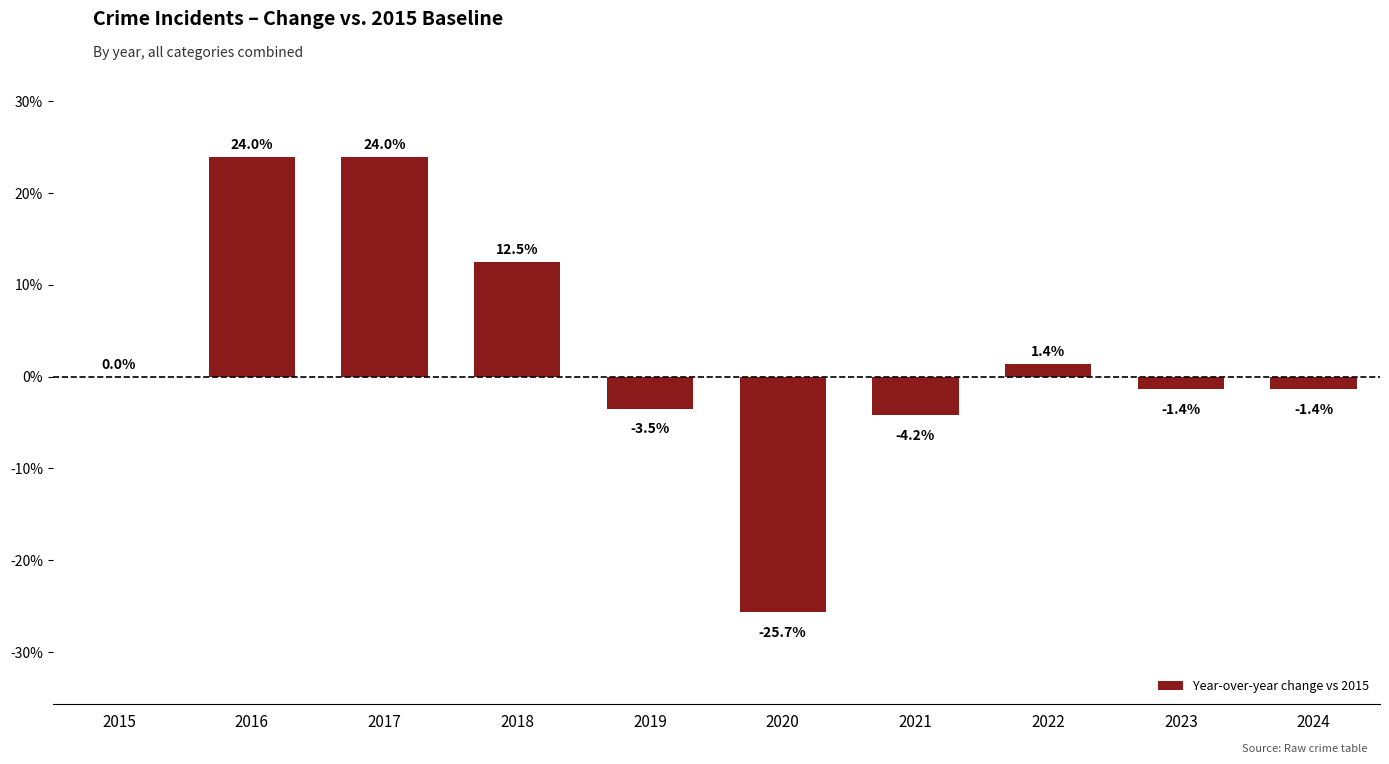

Between 2015 and 2019, which is larger?

2015